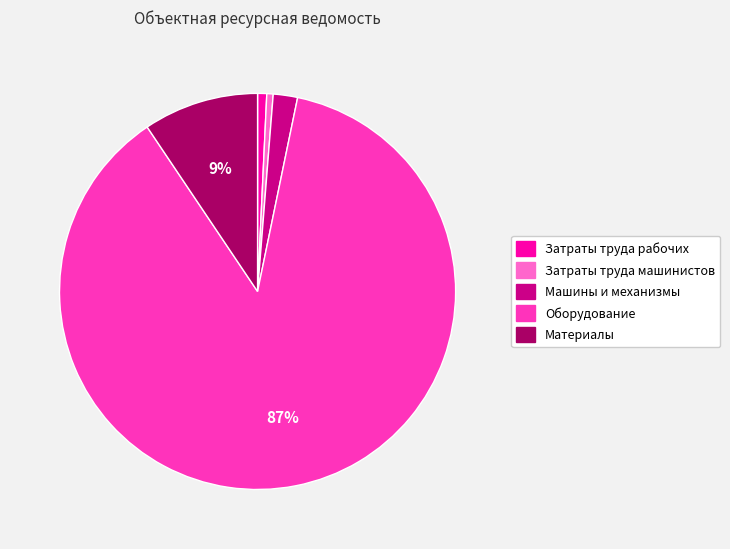

Which slice represents more than half of the pie?

Оборудование